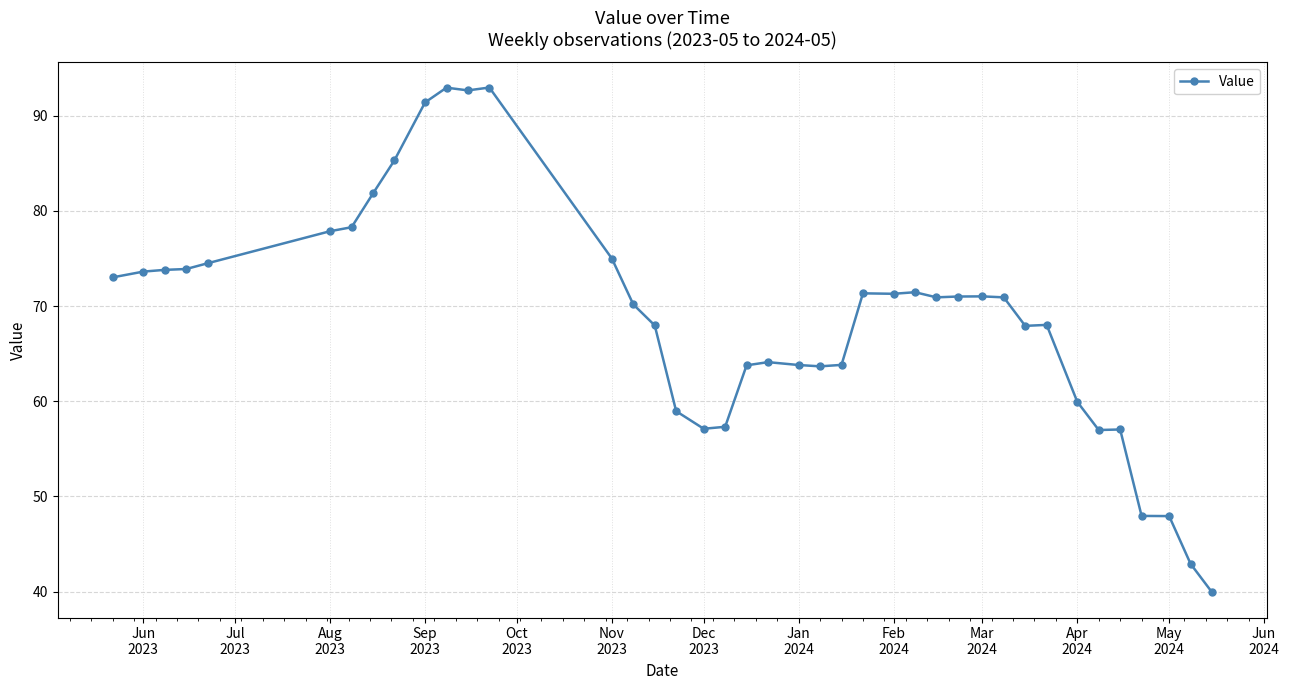

What is the difference between the maximum and minimum values?

53.1